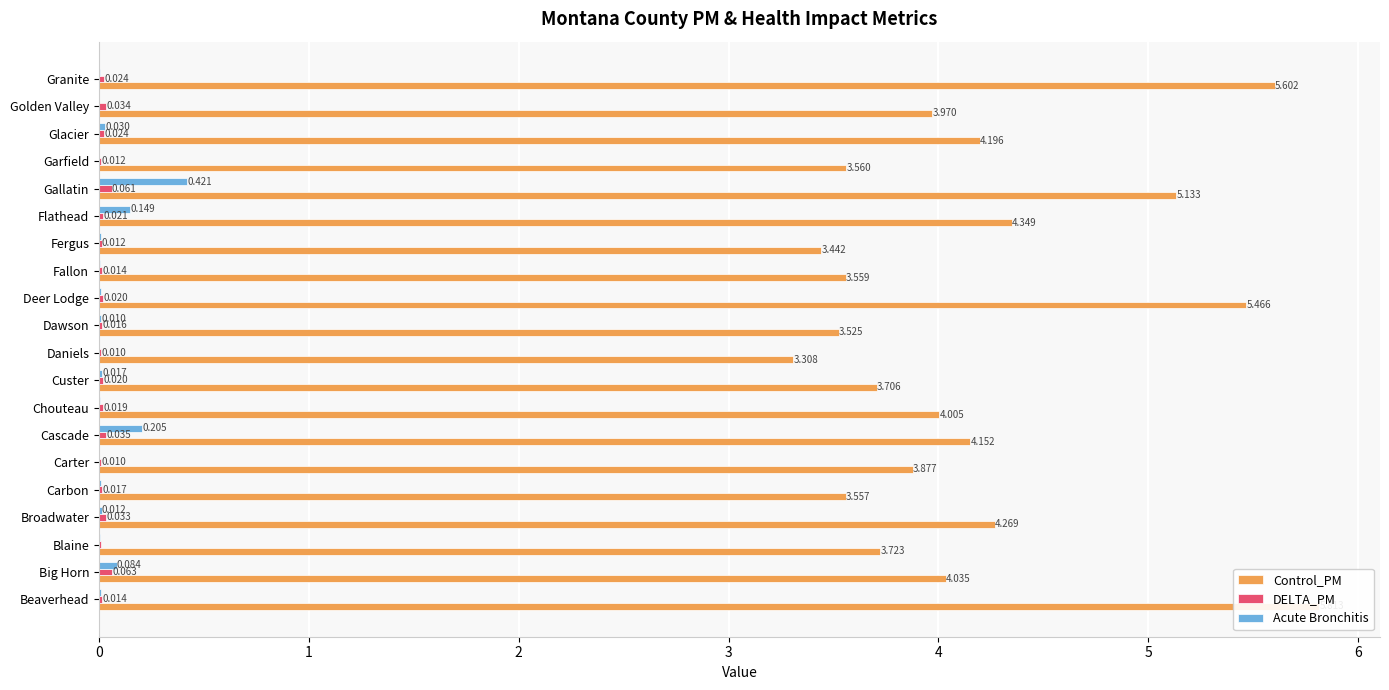

Which series has the largest total across all categories?

Control_PM